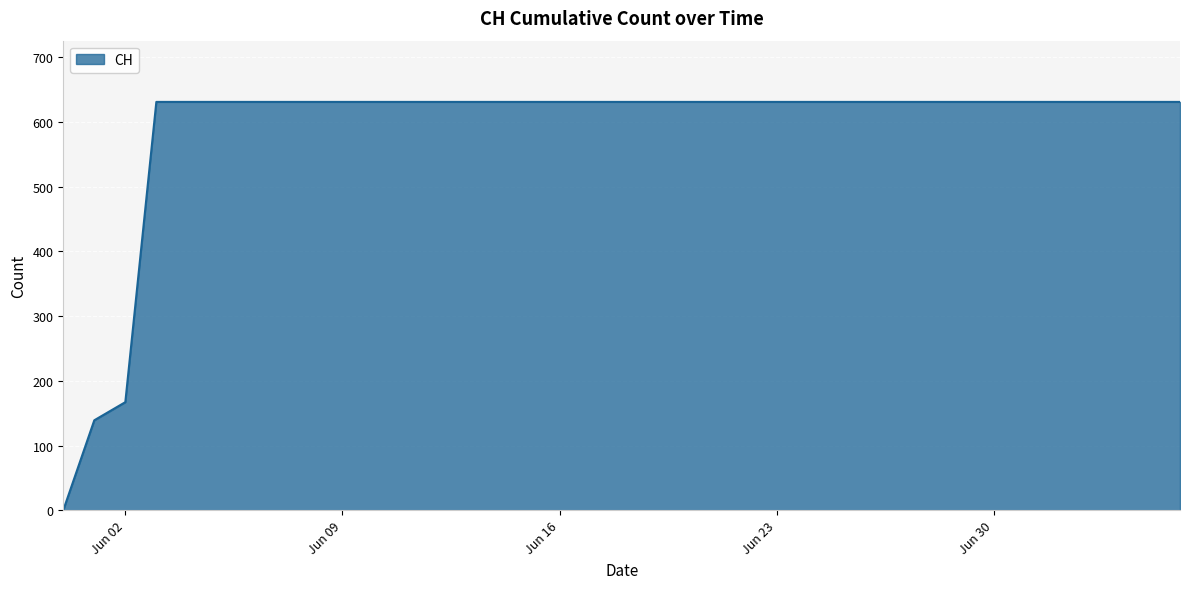

What is the maximum value shown in the chart?

631